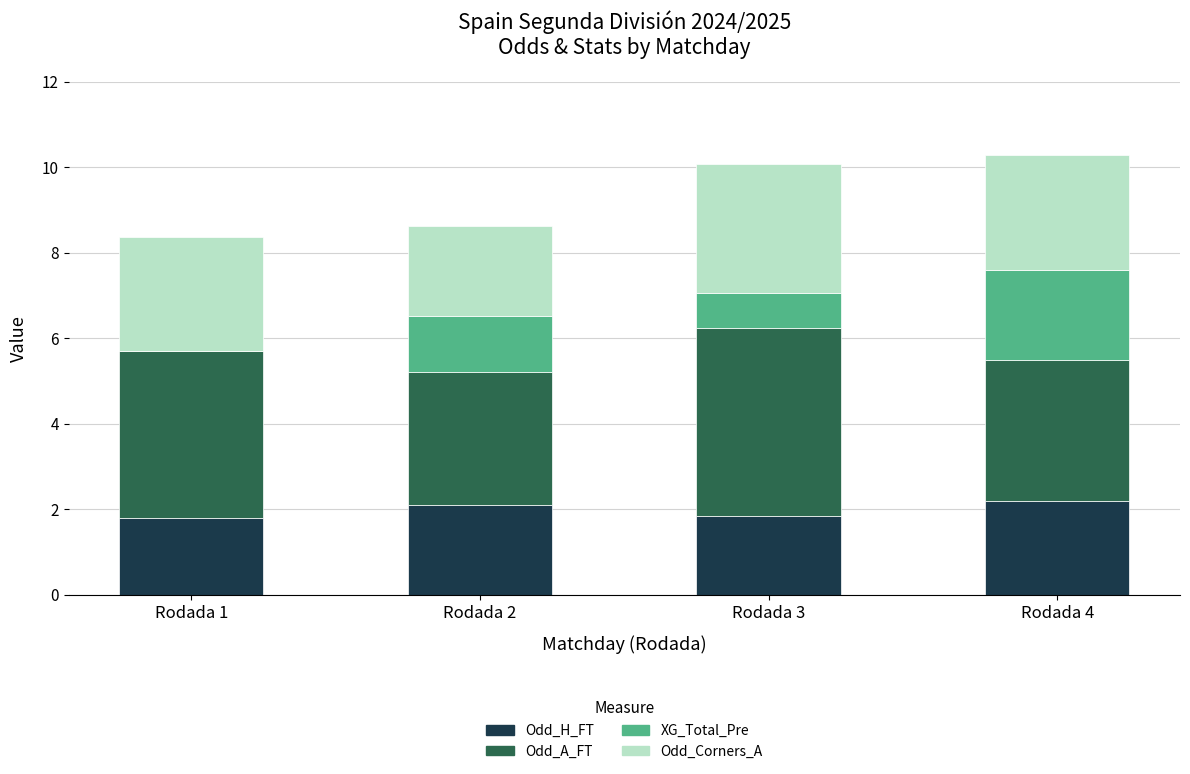

The Odd_H_FT series shows 0.7 at Rodada 1. True or false?

False